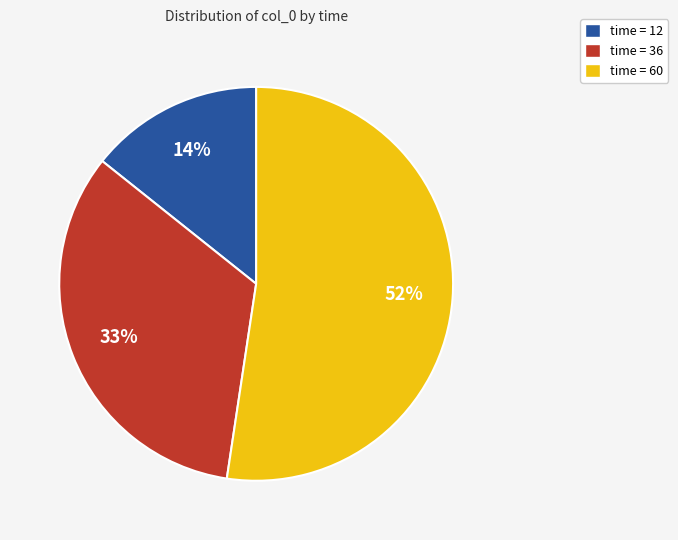

To the nearest percent, what is the difference between the largest and smallest slice percentages?

38%